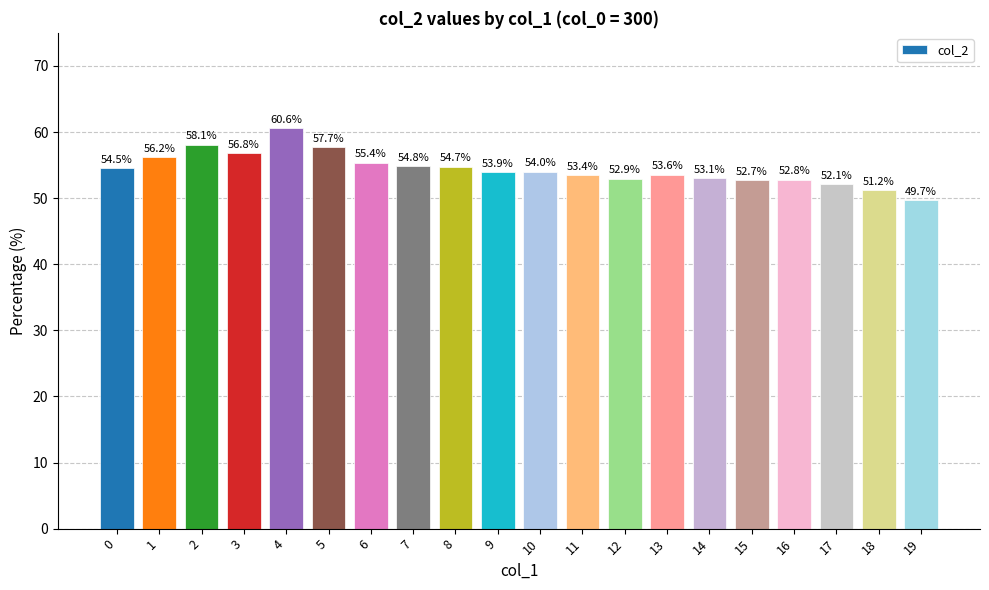

Between 5 and 14, which is larger?

5